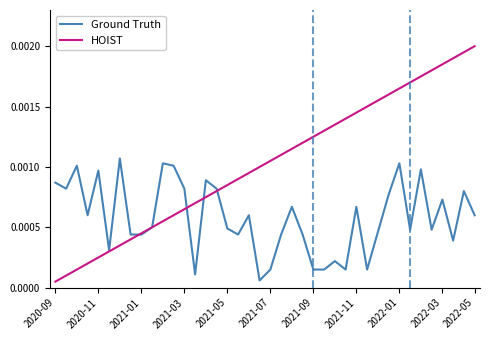

Which series has the largest total across all categories?

HOIST